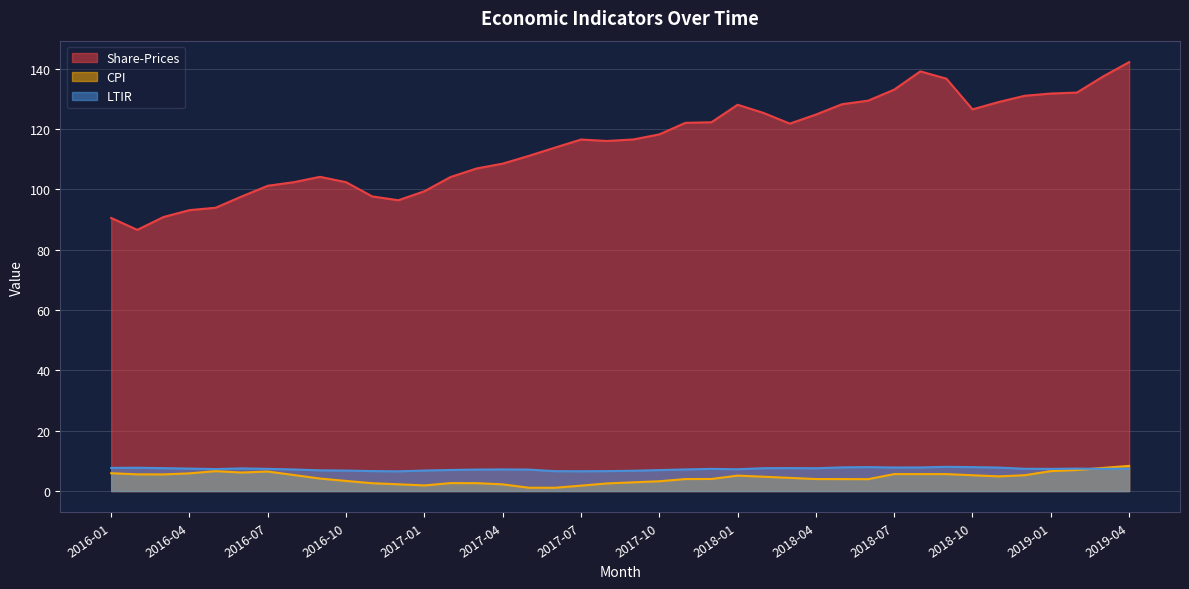

Where is the first local minimum for Share-Prices?

2016-02